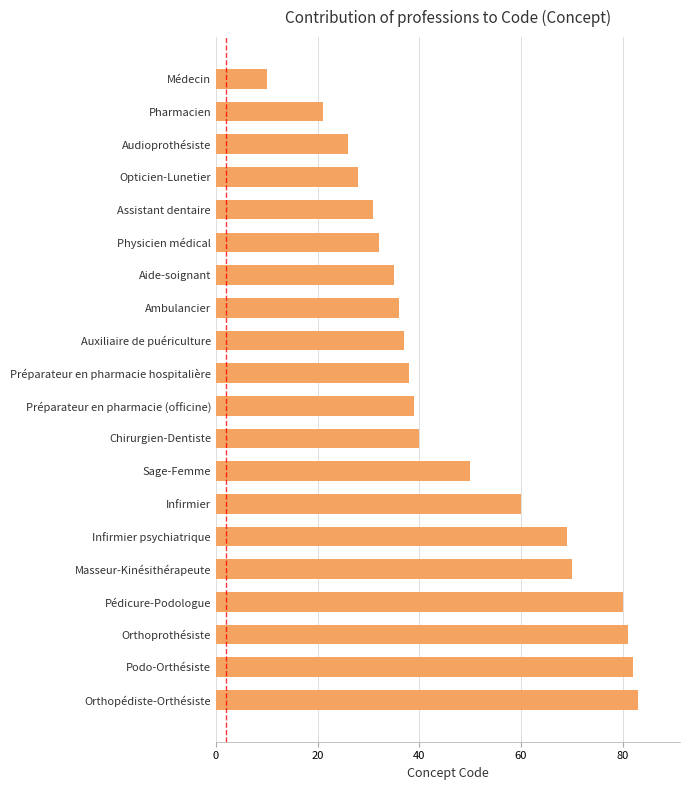

At which category does the chart reach its peak across all series?

Orthopédiste-Orthésiste